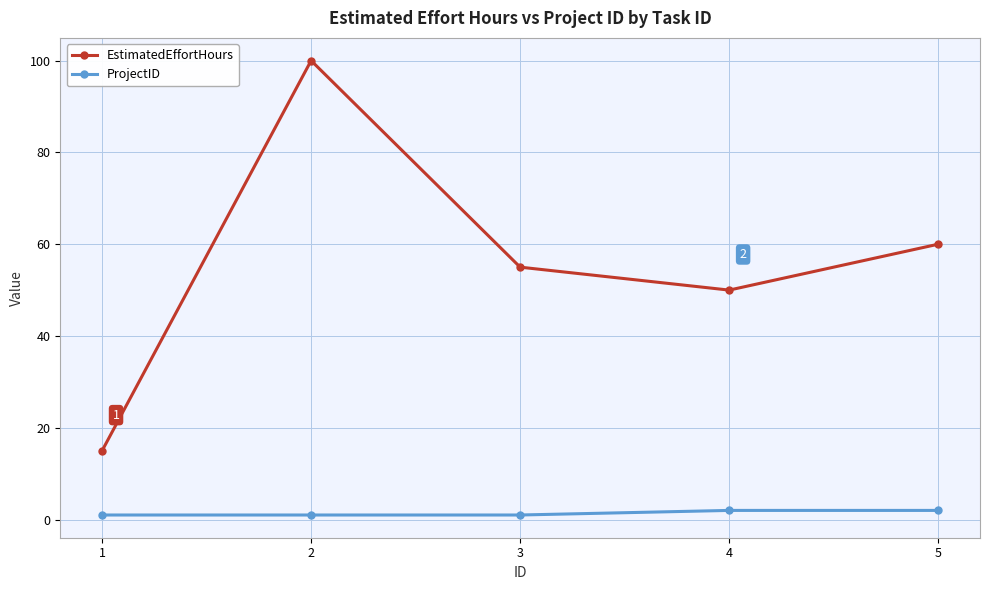

How many data points in EstimatedEffortHours are less than 55?

2